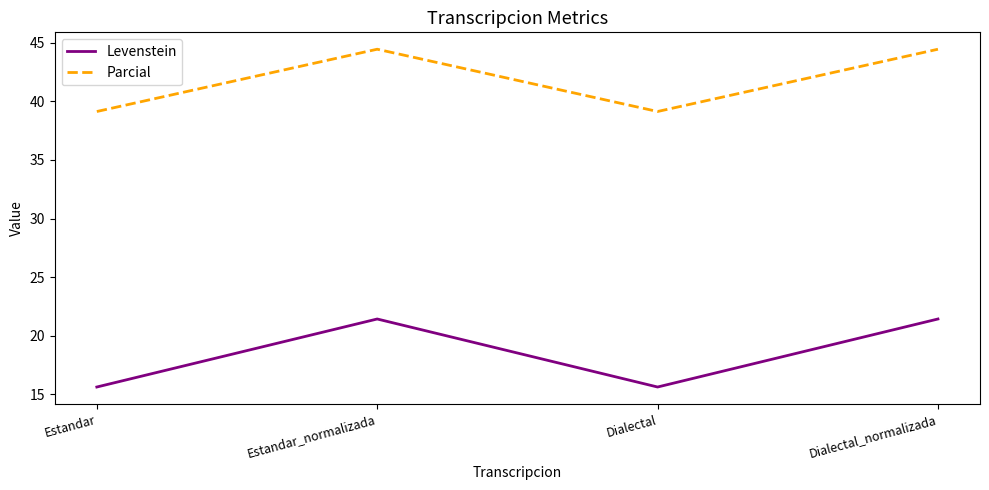

What is the total value across all series at Estandar?

54.8